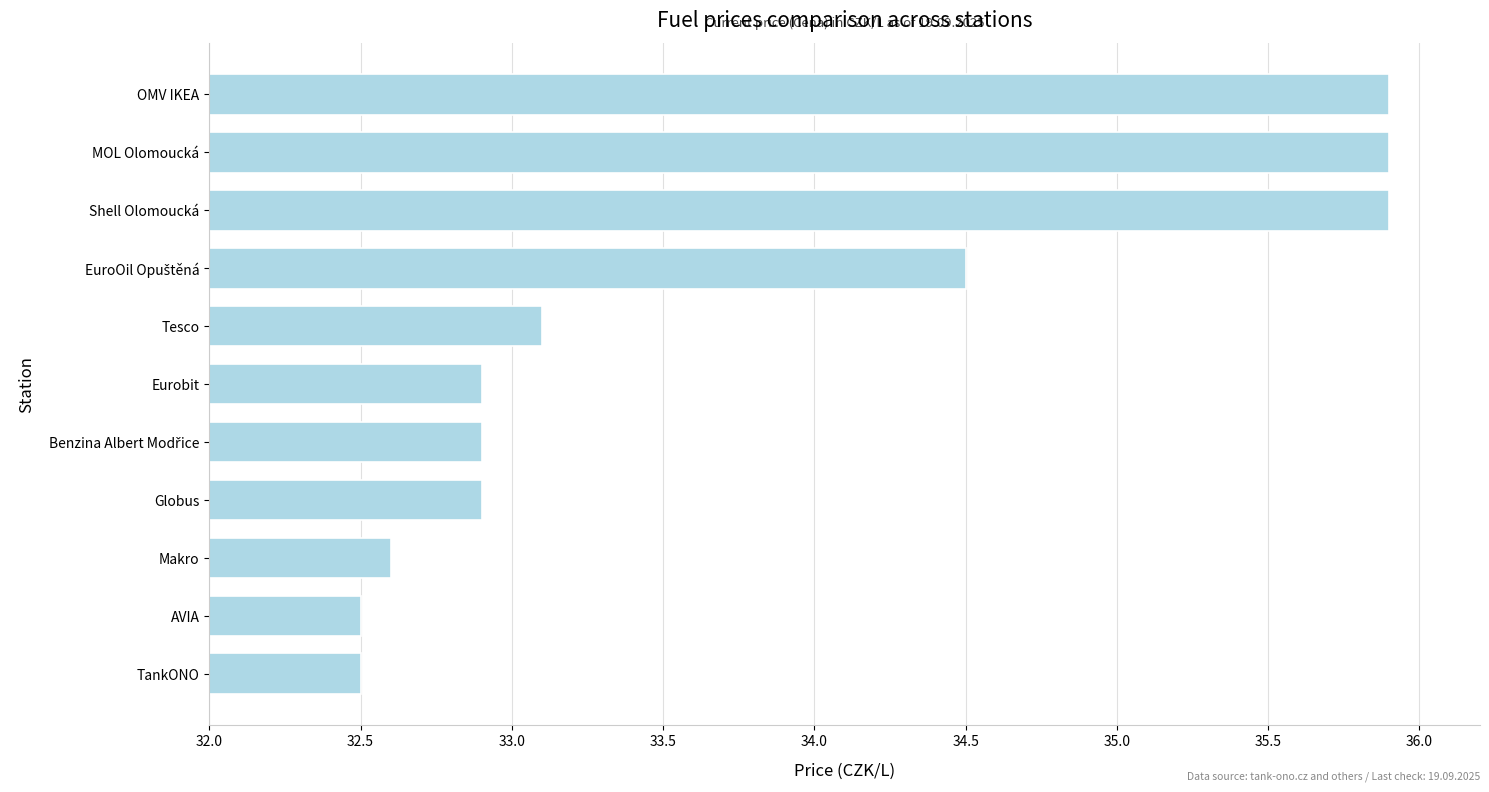

What is the minimum value shown in the chart?

32.5